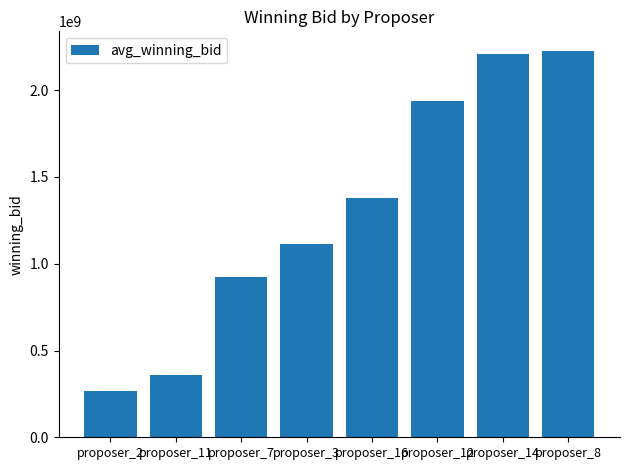

Between proposer_14 and proposer_3, which is larger?

proposer_14